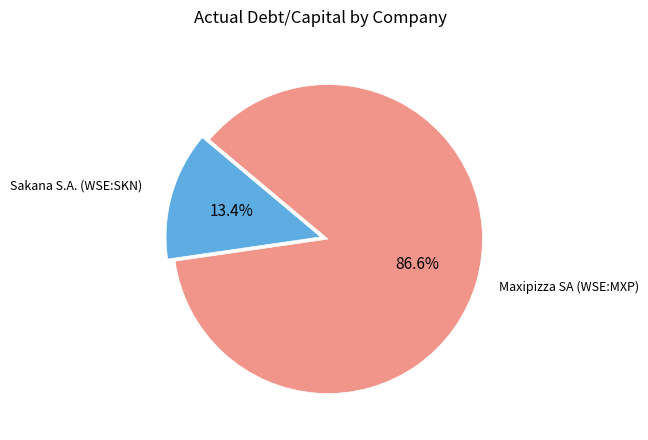

To the nearest percent, what is the average slice percentage?

50%